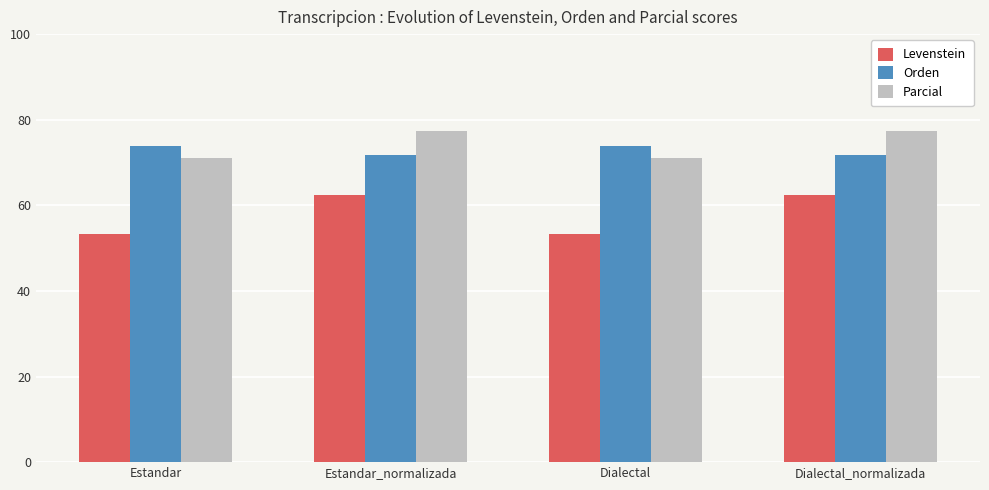

At which label does Parcial first exceed 77?

Estandar_normalizada